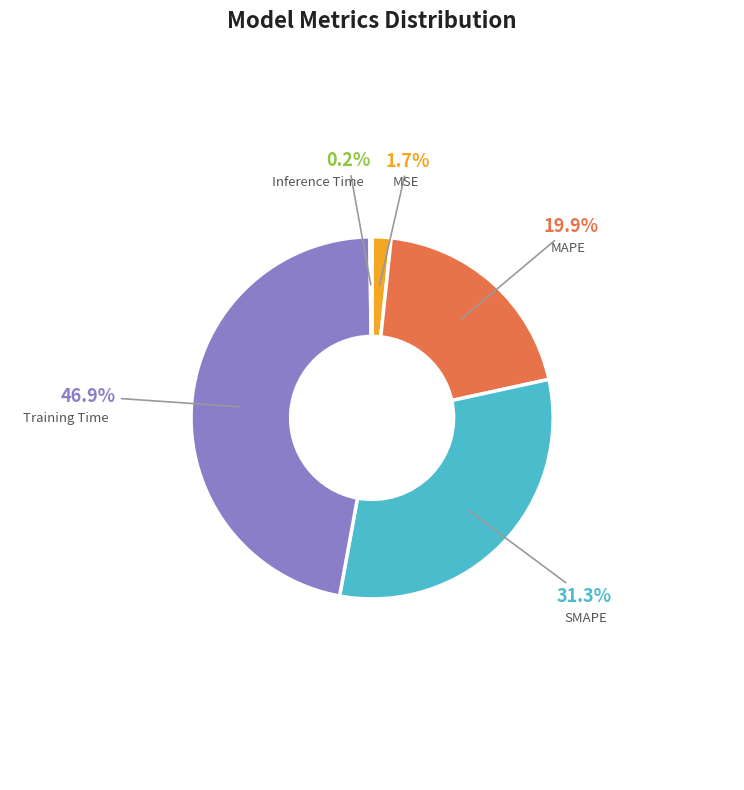

Is there any slice that represents more than half of the pie?

No